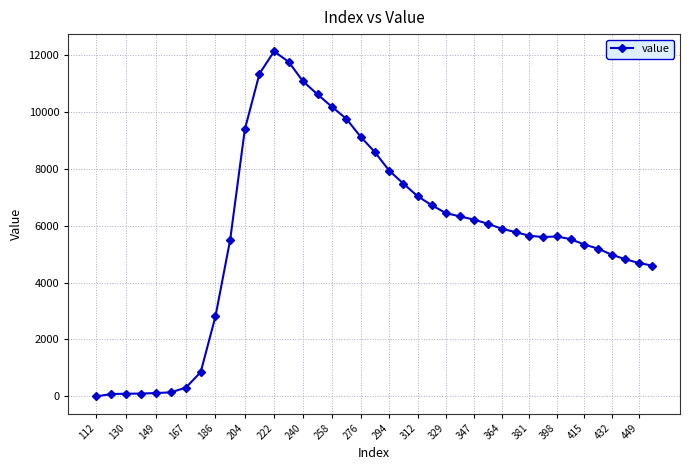

How many lines are shown in the chart?

1